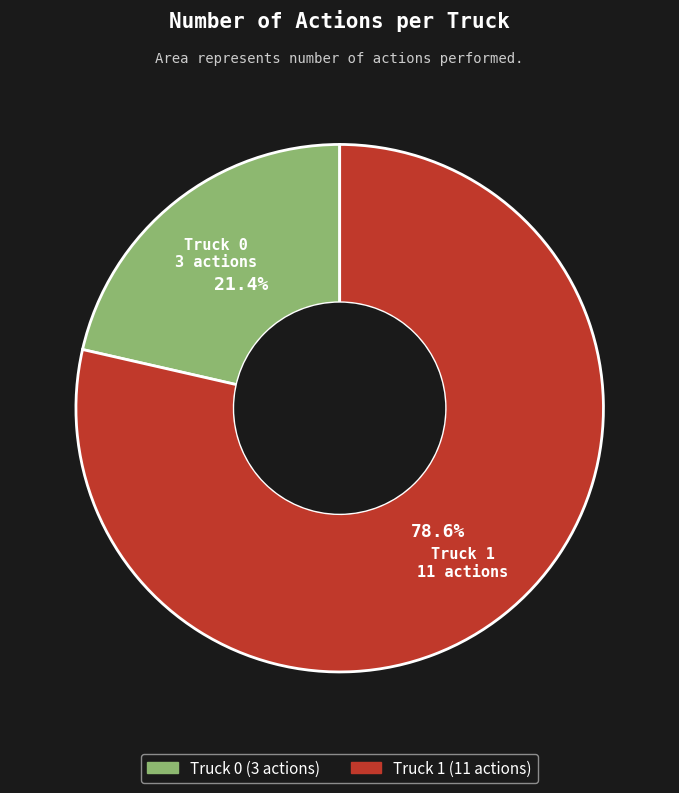

What percentage is NOT represented by Truck 0?

78.6%